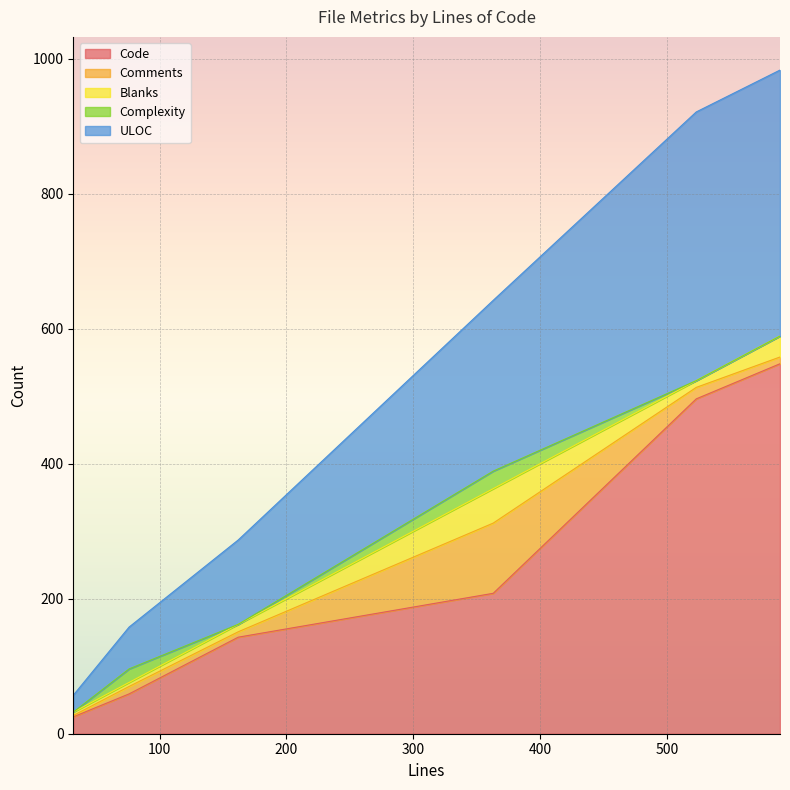

True or false: Complexity and ULOC cross at least once.

False